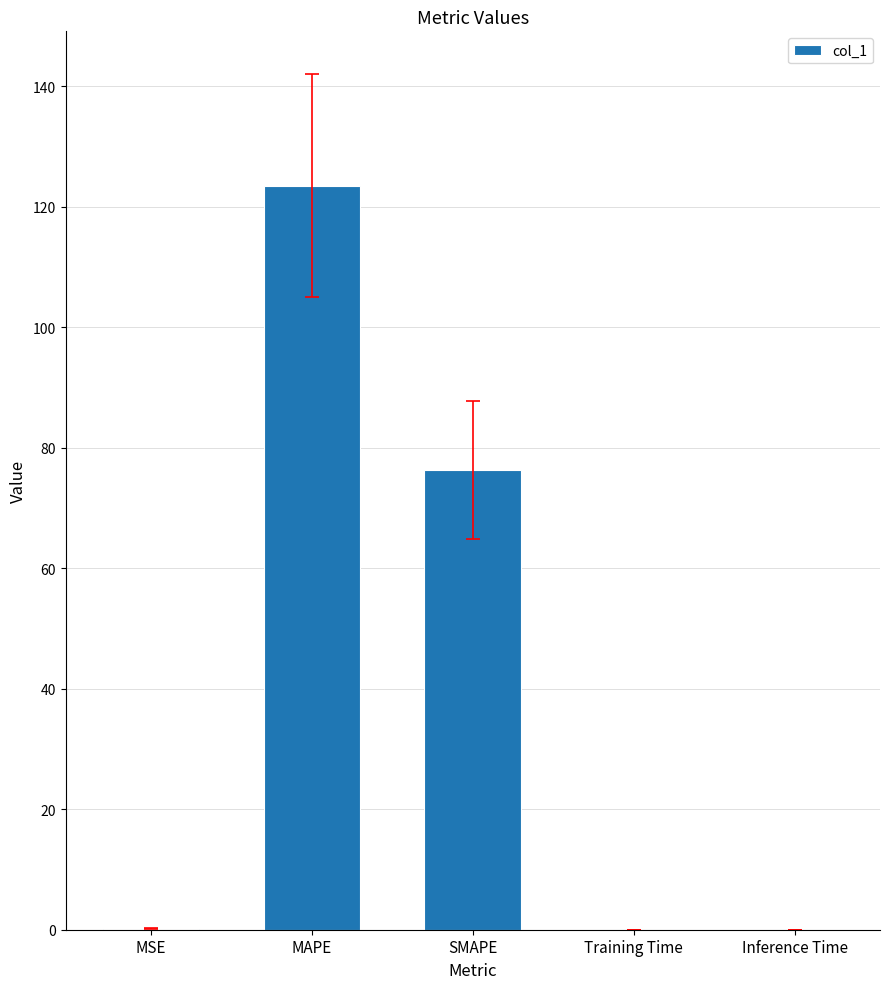

At which label is the value closest to 61?

SMAPE